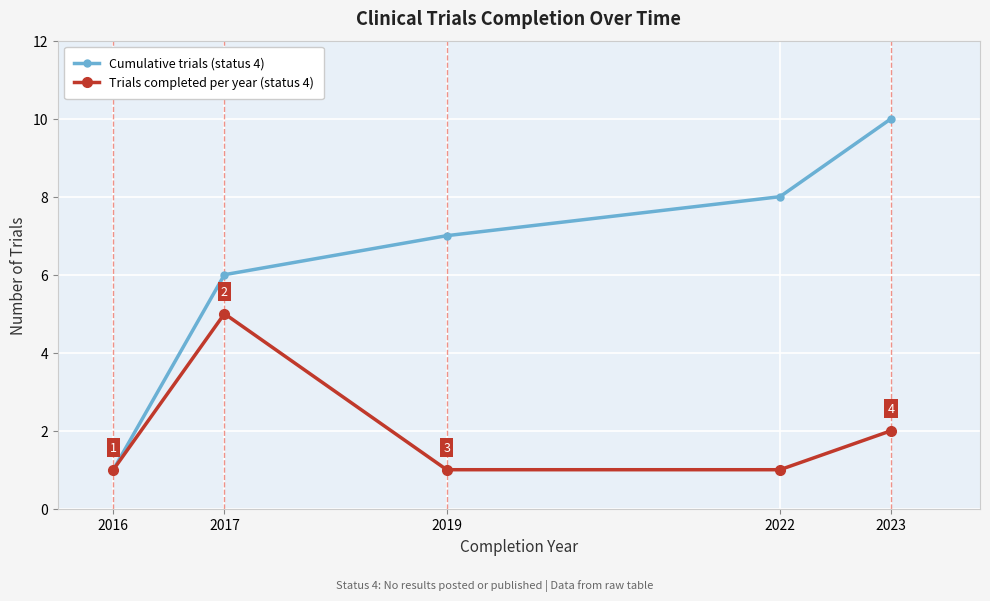

True or false: Trials completed per year (status 4) has a value of 2 at 2023.

True